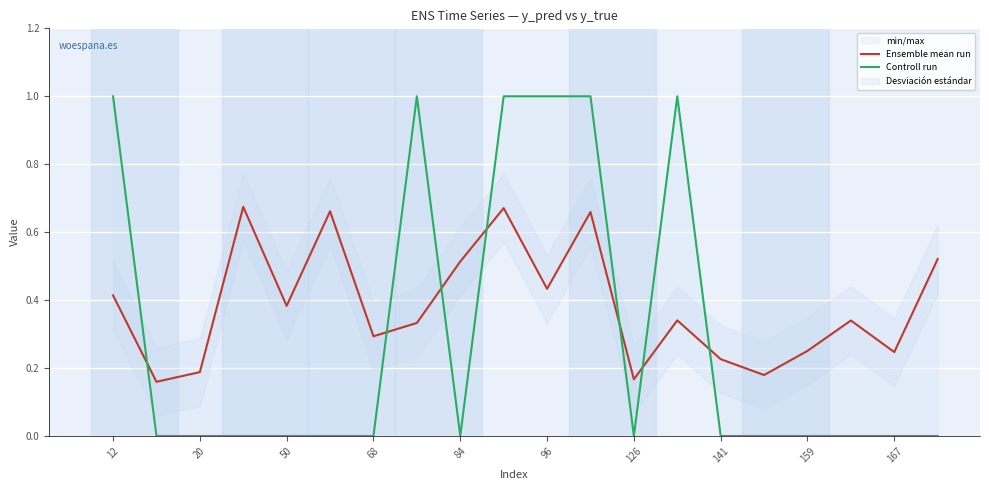

What is the difference between the maximum and minimum values in the Ensemble mean run series?

0.5